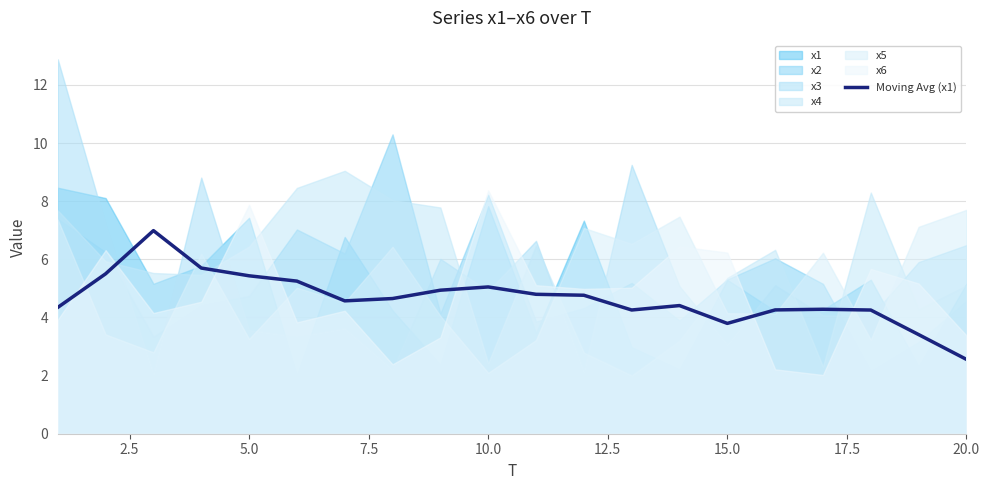

Which category has the lowest value in the Moving Avg (x1) series?

20.0